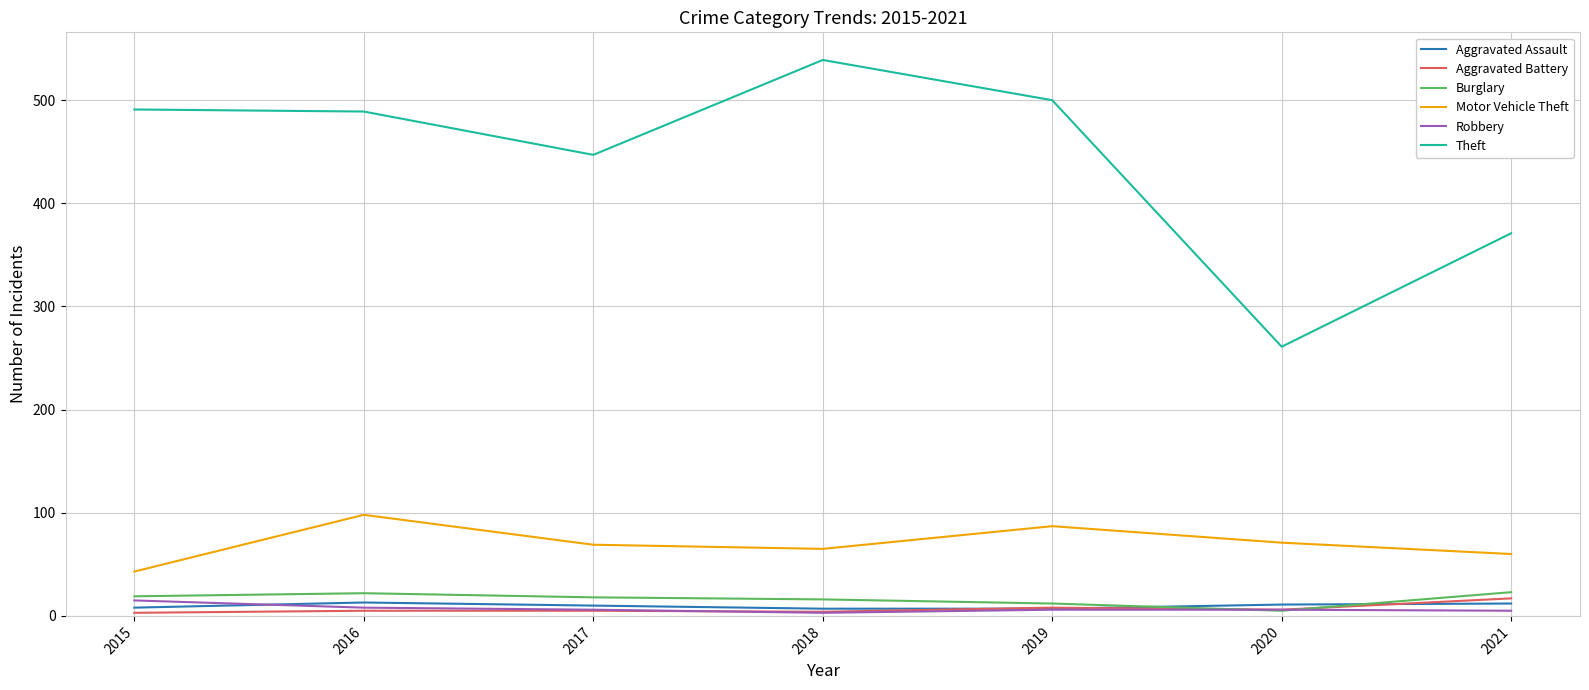

Is the value of Motor Vehicle Theft at 2019 greater than the value of Theft at 2019?

No